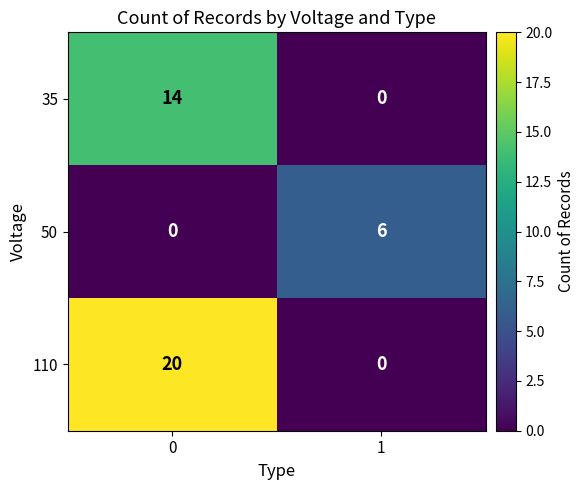

True or false: 35 has a value of -9 at 1.

False